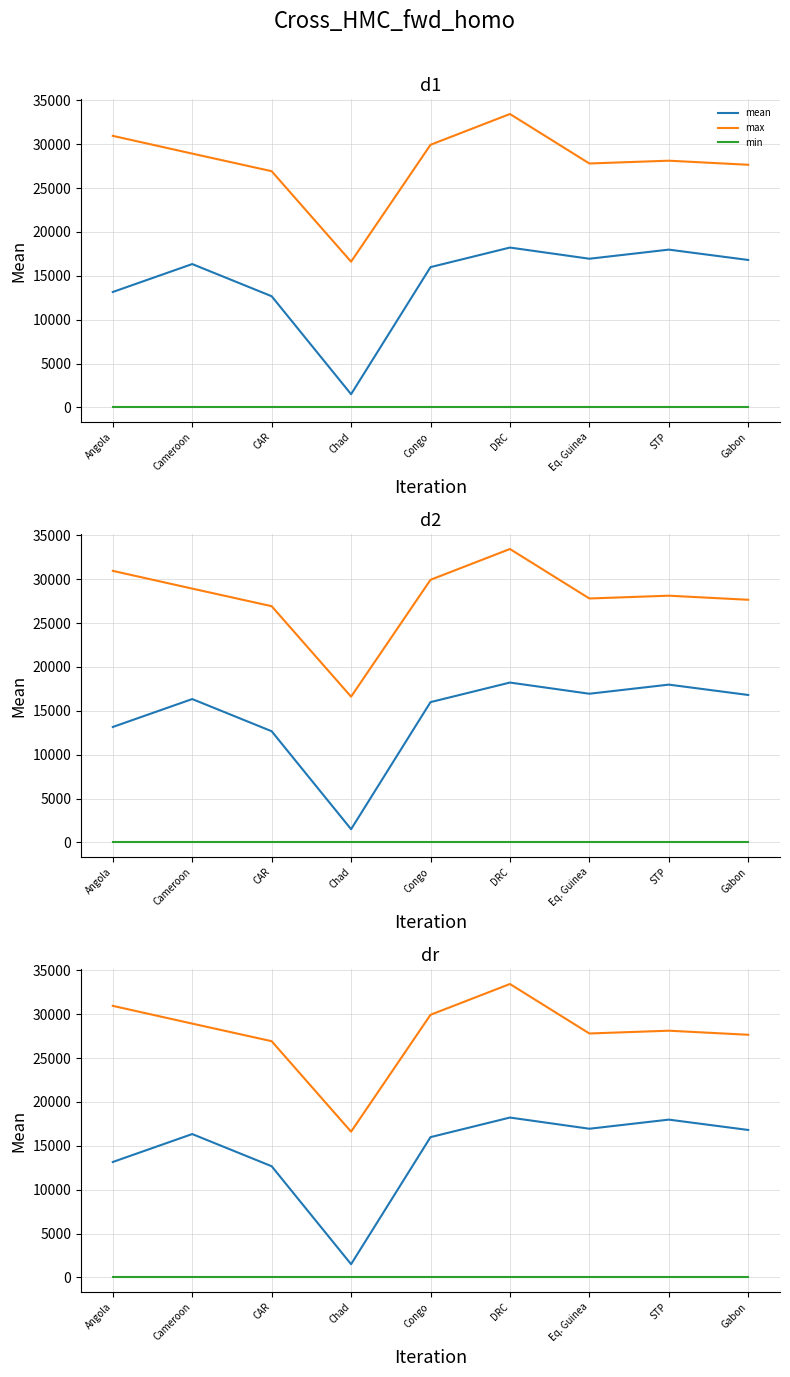

Is it true that mean equals 6552.5 at Gabon?

False